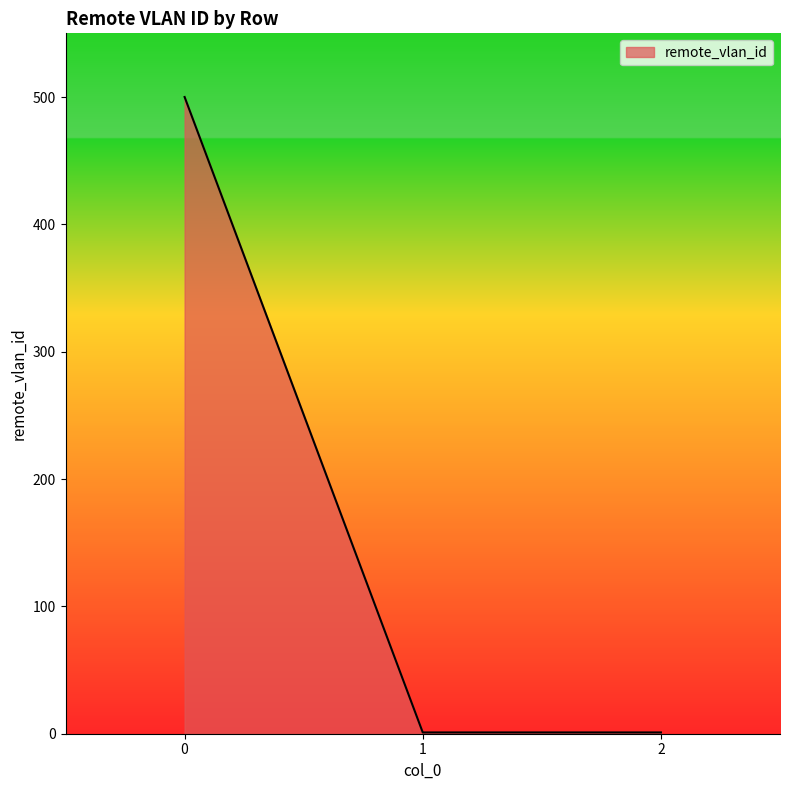

What is the difference between the maximum and minimum values?

499